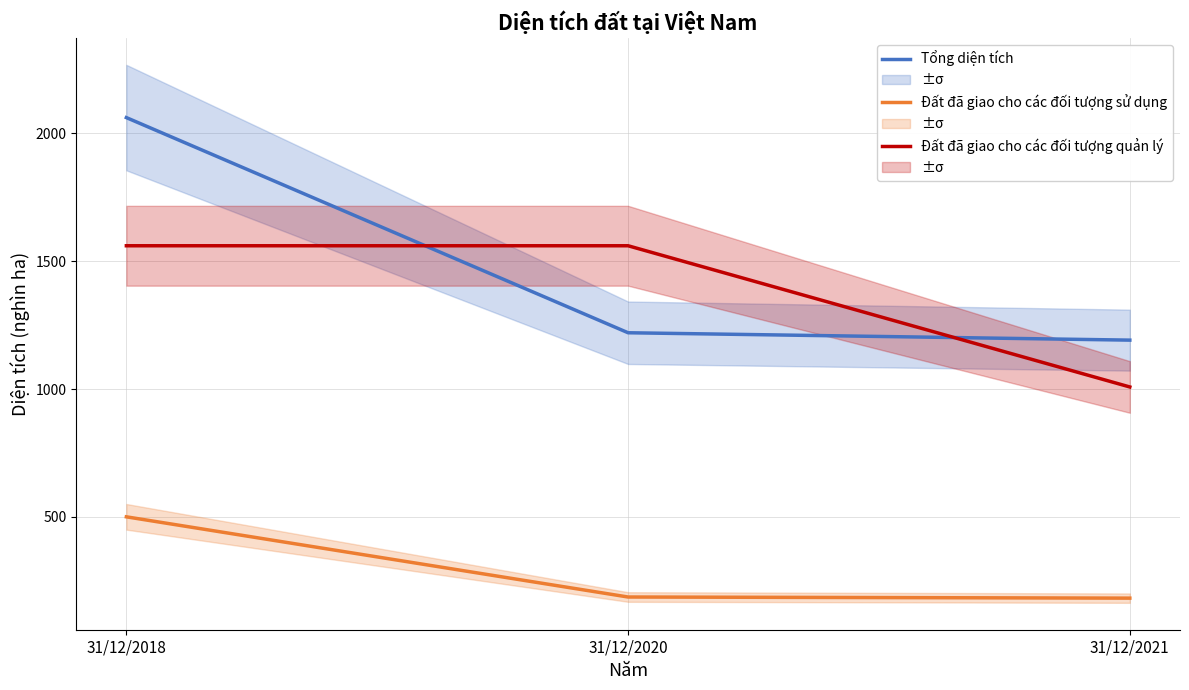

What are all the series names shown in the legend?

Tổng diện tích, Đất đã giao cho các đối tượng sử dụng, Đất đã giao cho các đối tượng quản lý